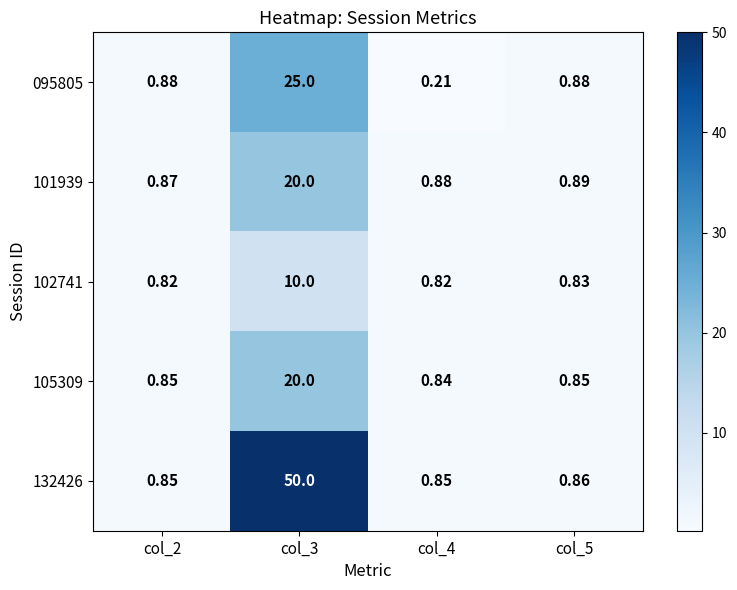

Is the value of 101939 at col_5 greater than the value of 132426 at col_3?

No